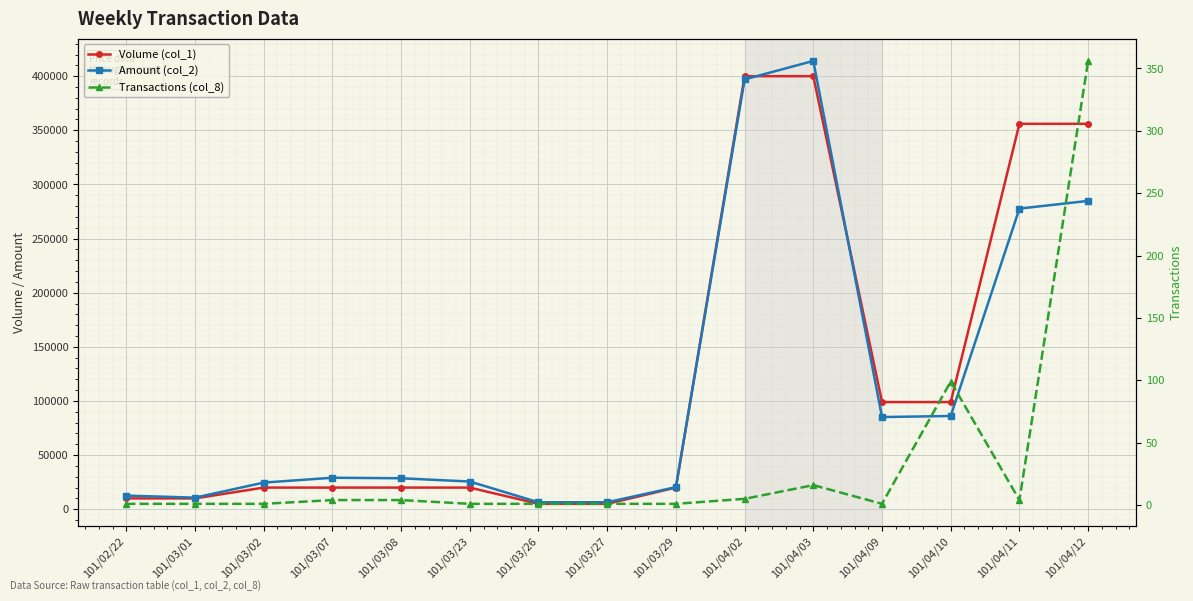

At which category is the sum across all series the highest?

101/04/03